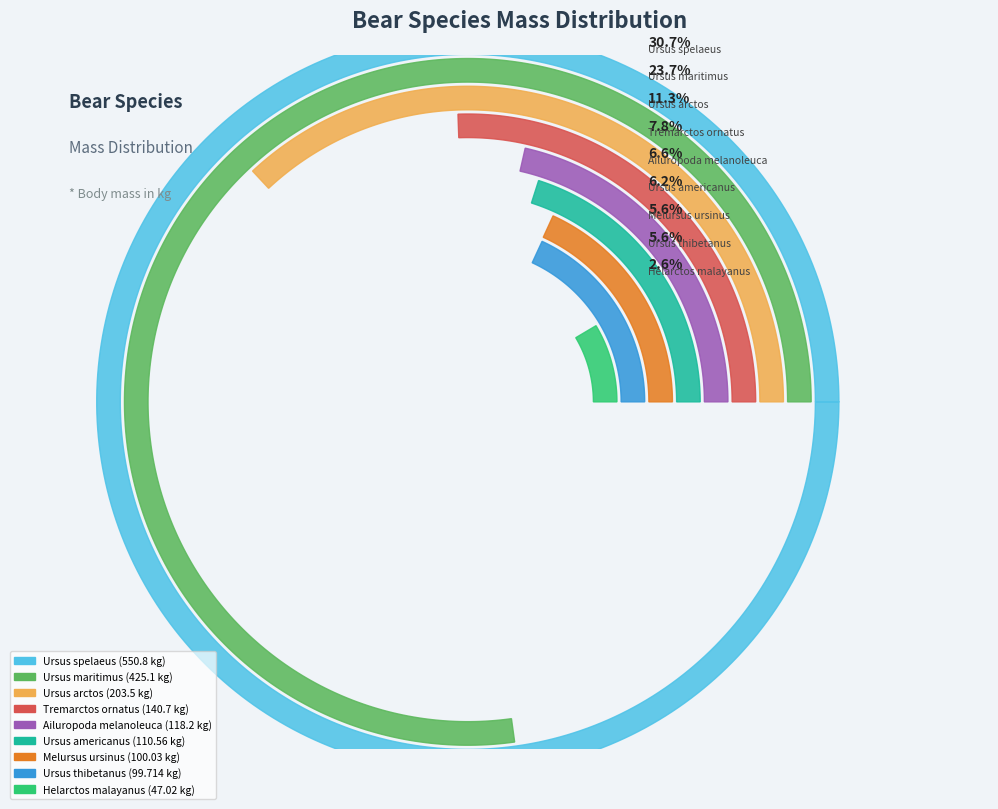

Is there a majority slice in this chart?

No